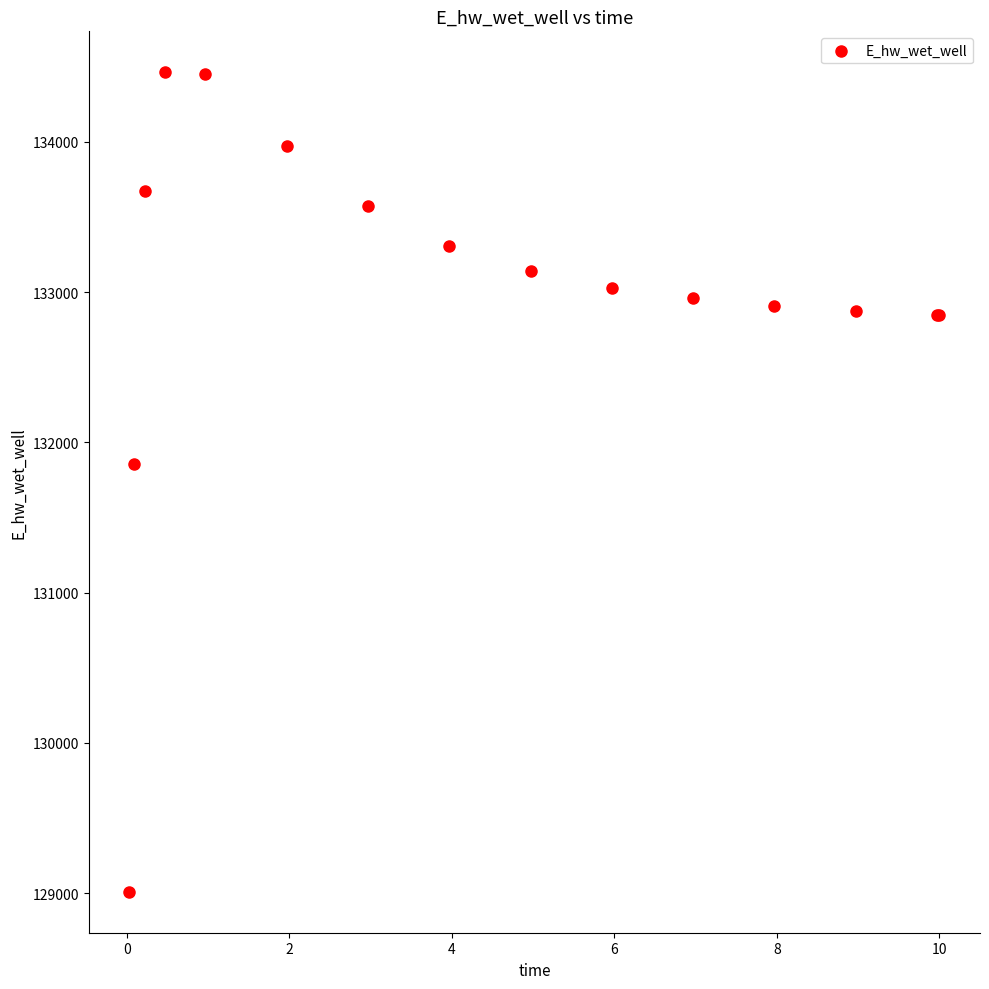

What Y value in the scatter plot is closest to 131735?

131853.6